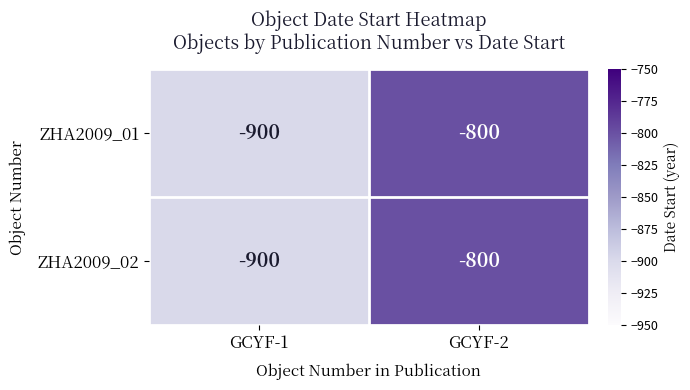

Count the number of data series in this chart.

2